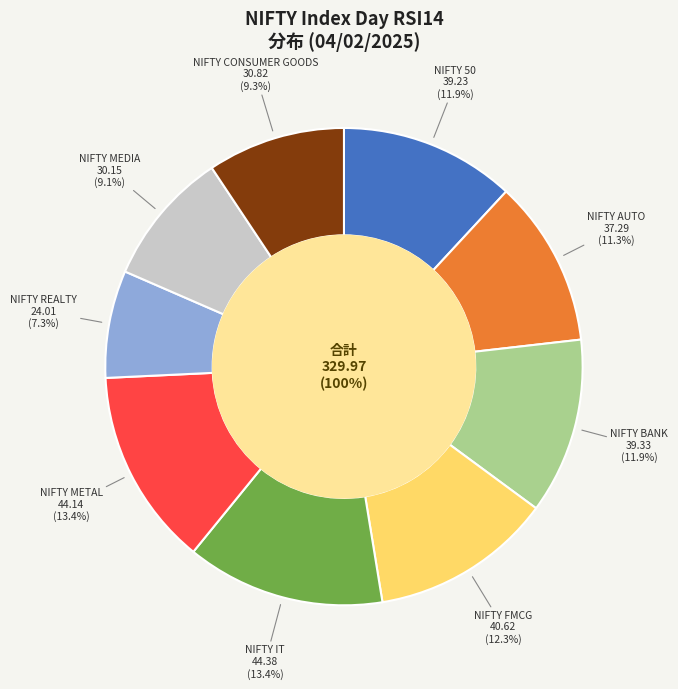

Is there any slice that represents more than half of the pie?

No